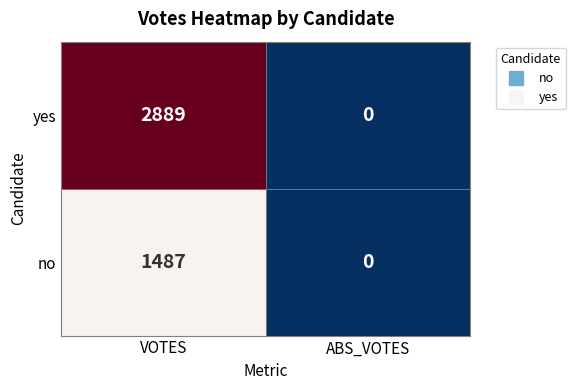

Is the value of no at 0 greater than the value of yes at 1?

Yes